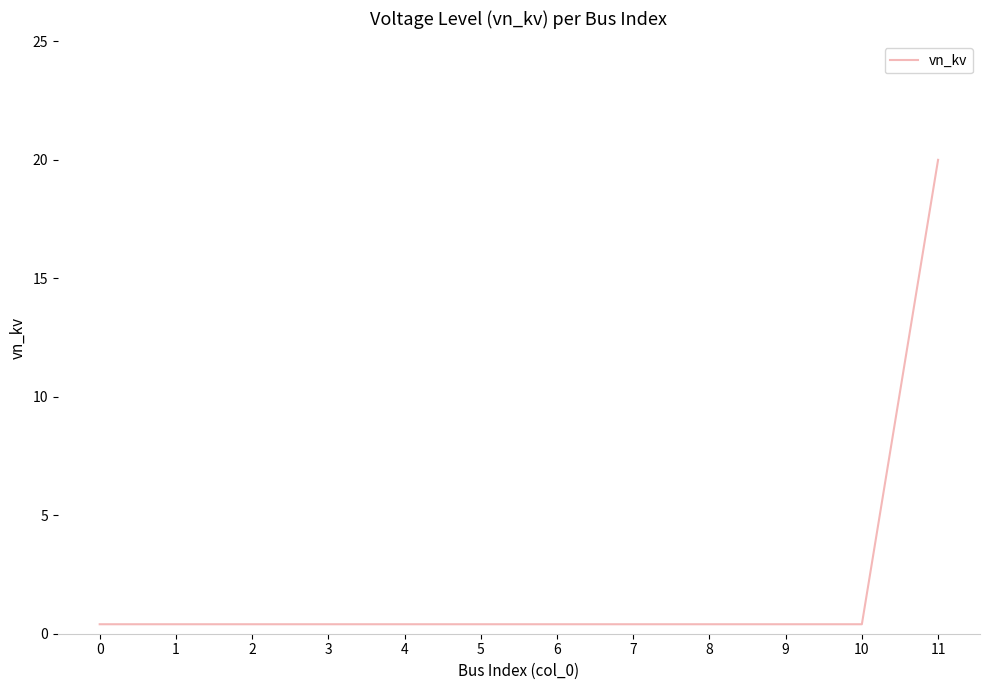

The chart shows a value of 0.4 at 1. True or false?

True